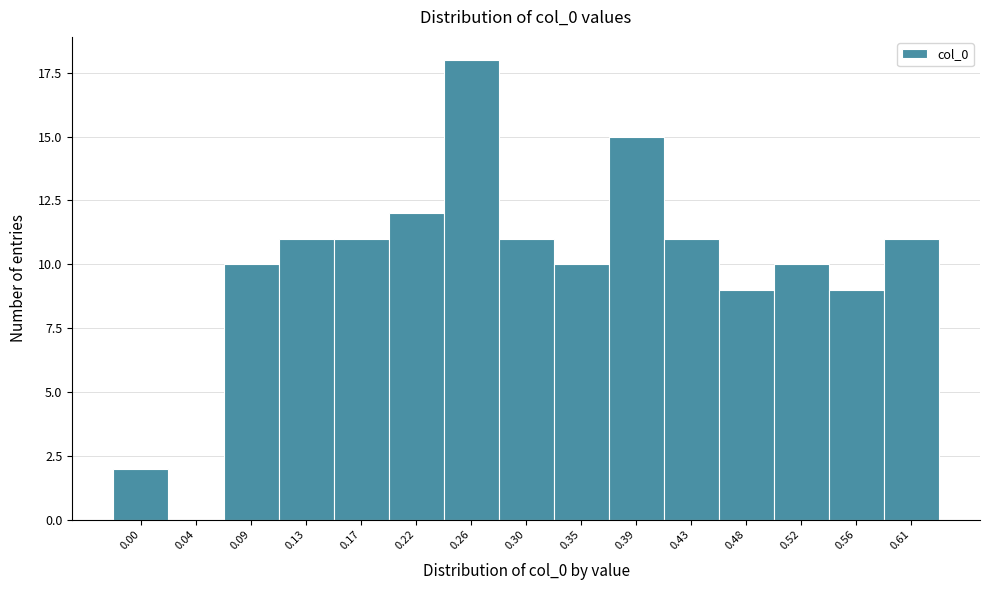

Reading left to right, what are all the values shown in this chart?

0.00=2	0.04=0	0.09=10	0.13=11	0.17=11	0.22=12	0.26=18	0.30=11	0.35=10	0.39=15	0.43=11	0.48=9	0.52=10	0.56=9	0.61=11